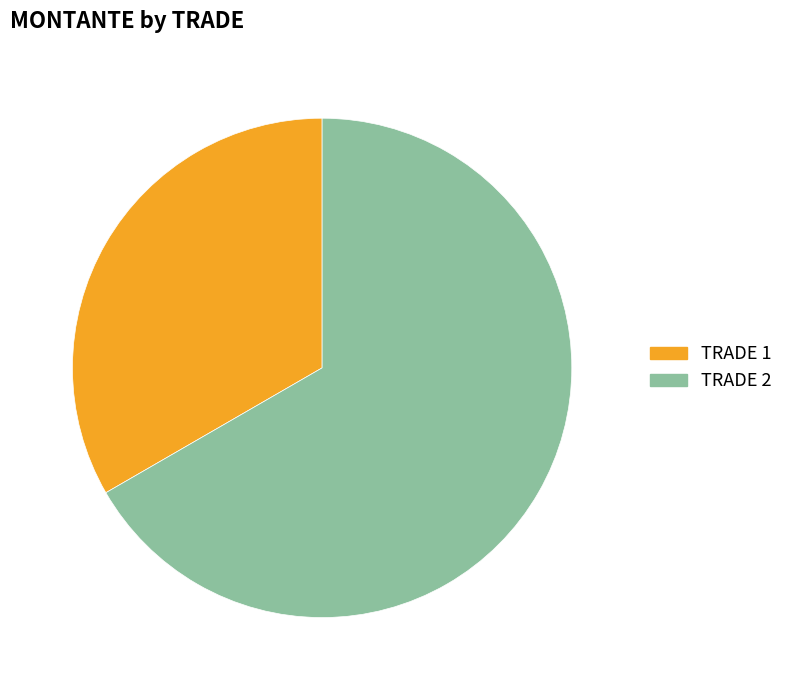

How many slices are in this pie chart?

2